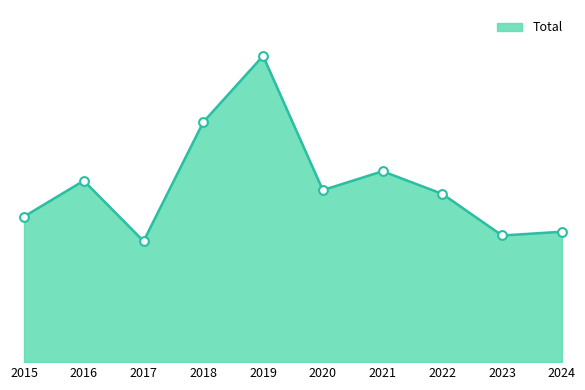

Does the chart have visible grid lines?

No